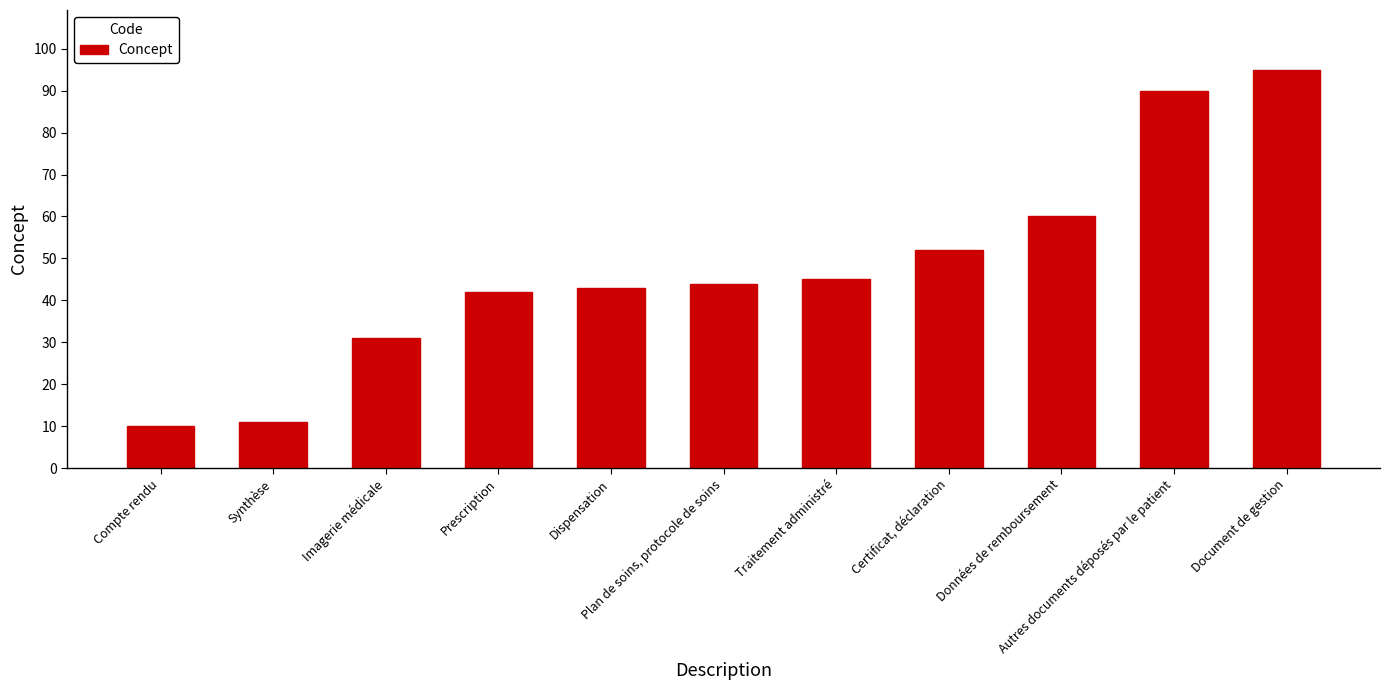

Which category has the lowest value across all series?

Compte rendu